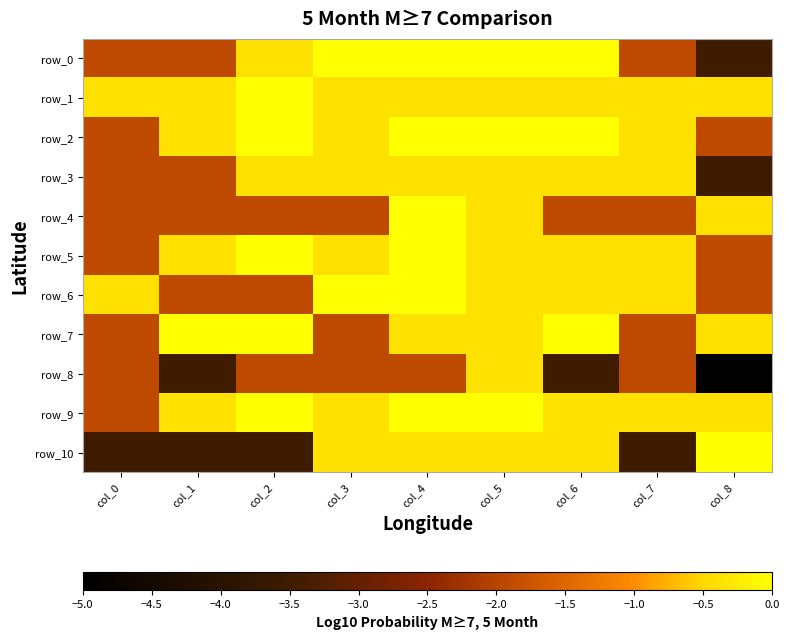

What is the difference between the second highest and second lowest values in the row_4 series?

1.5